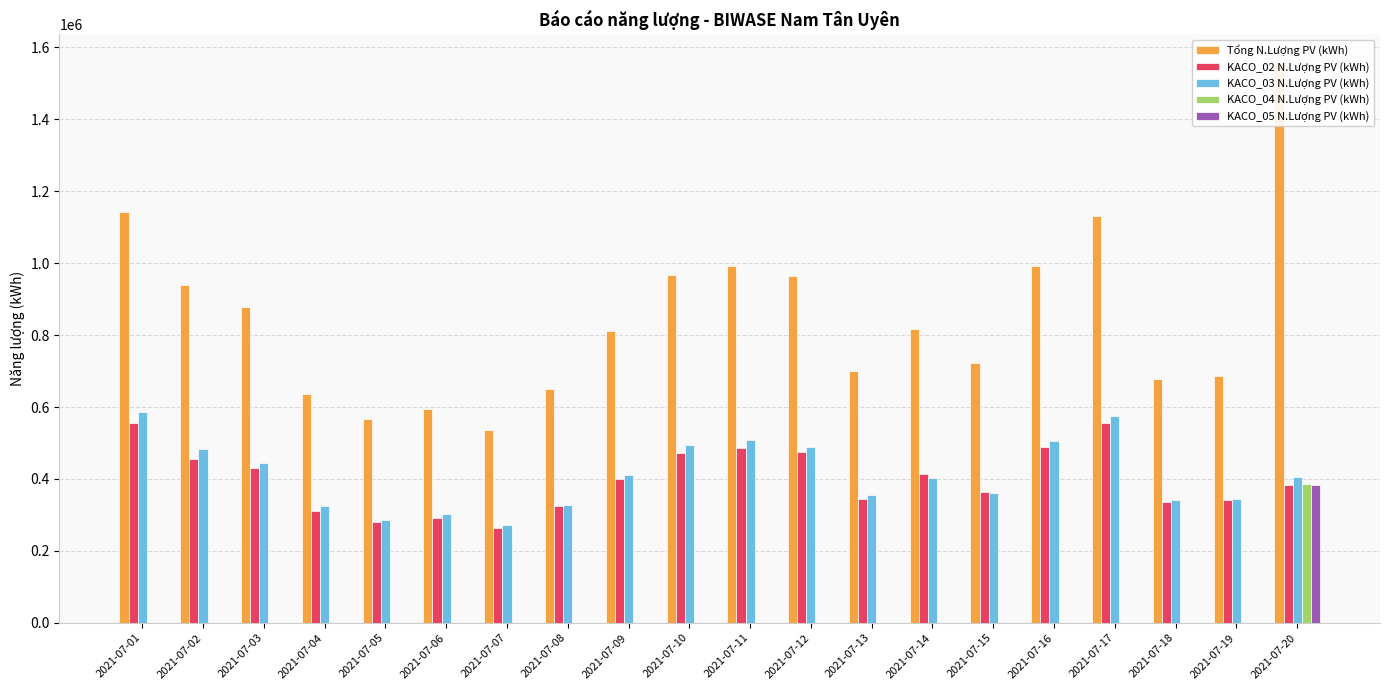

What are all the series names shown in the legend?

Tổng N.Lượng PV (kWh), KACO_02 N.Lượng PV (kWh), KACO_03 N.Lượng PV (kWh), KACO_04 N.Lượng PV (kWh), KACO_05 N.Lượng PV (kWh)